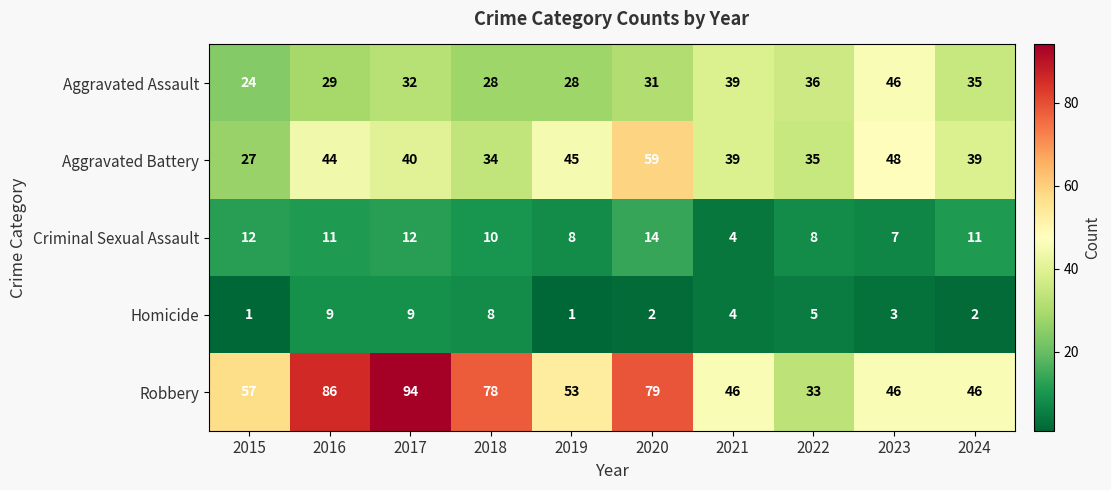

What is the total value across all series at 2016?

179